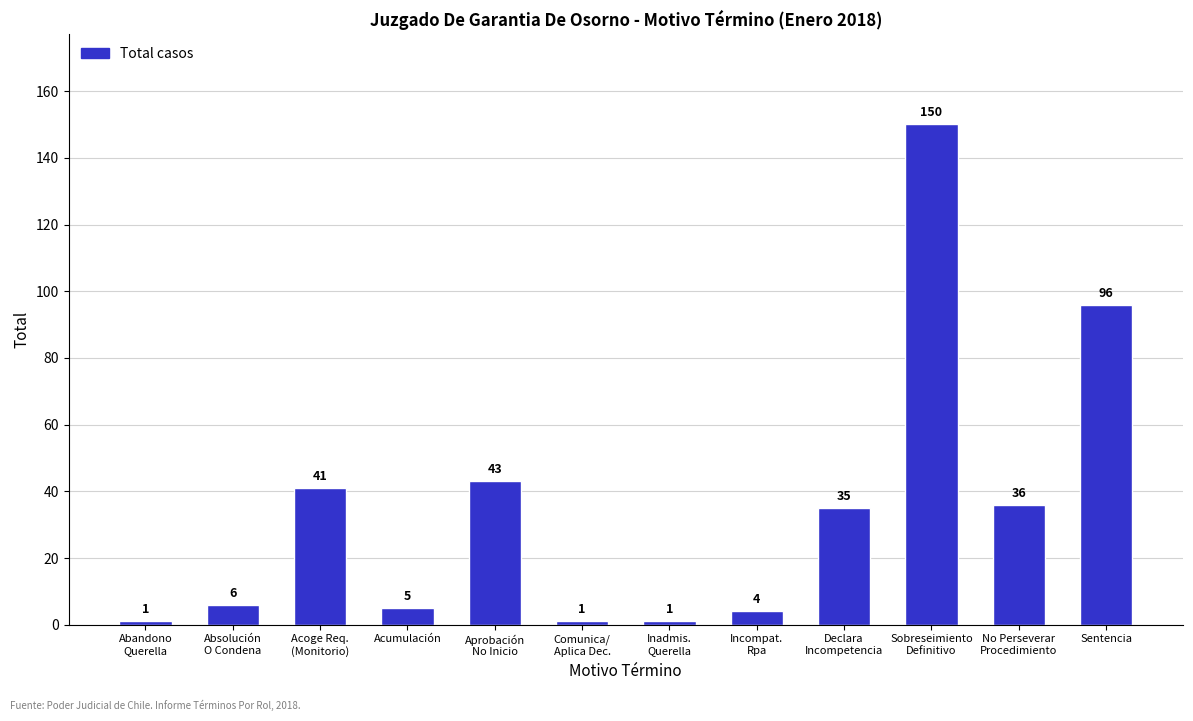

What is the difference between the maximum and second lowest values?

149